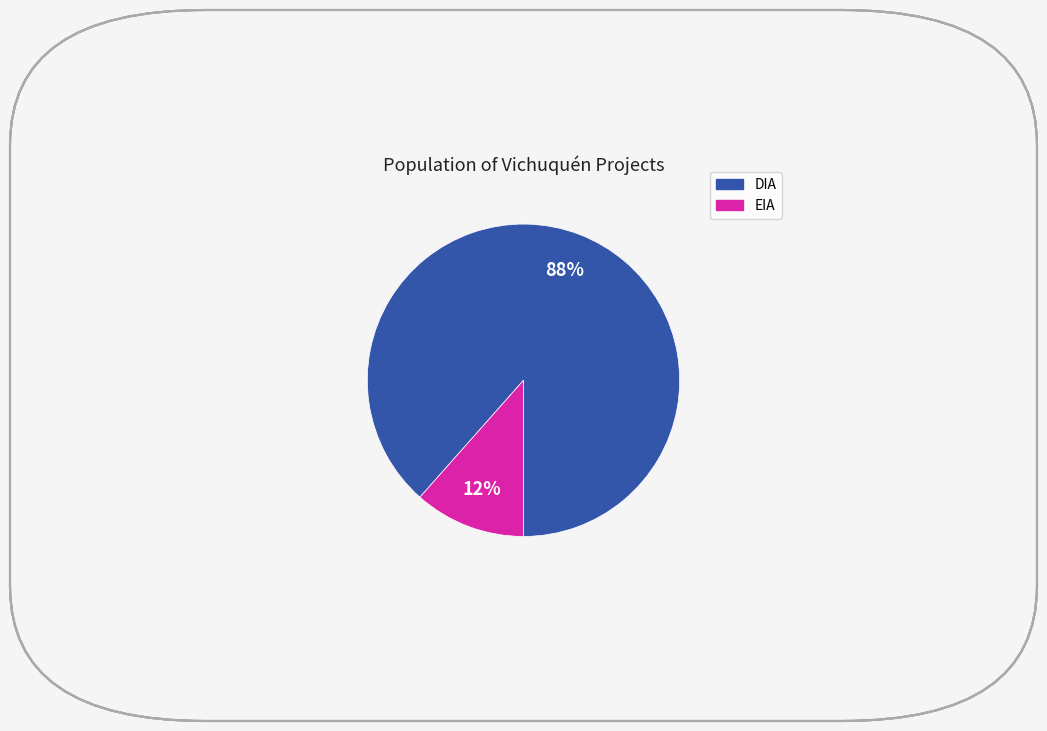

Rank the categories by value from lowest to highest.

EIA, DIA